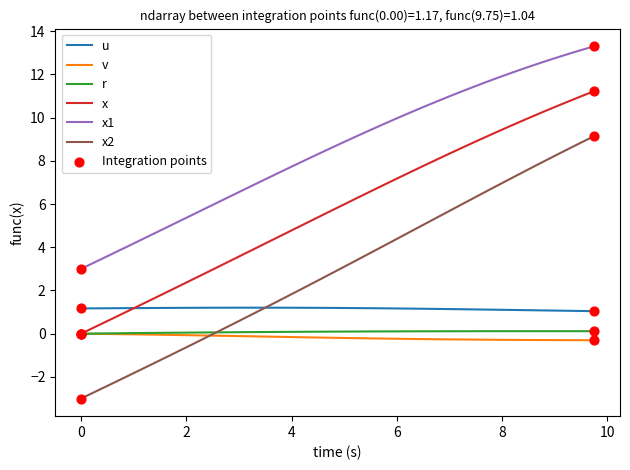

Which series has the largest total across all categories?

x1